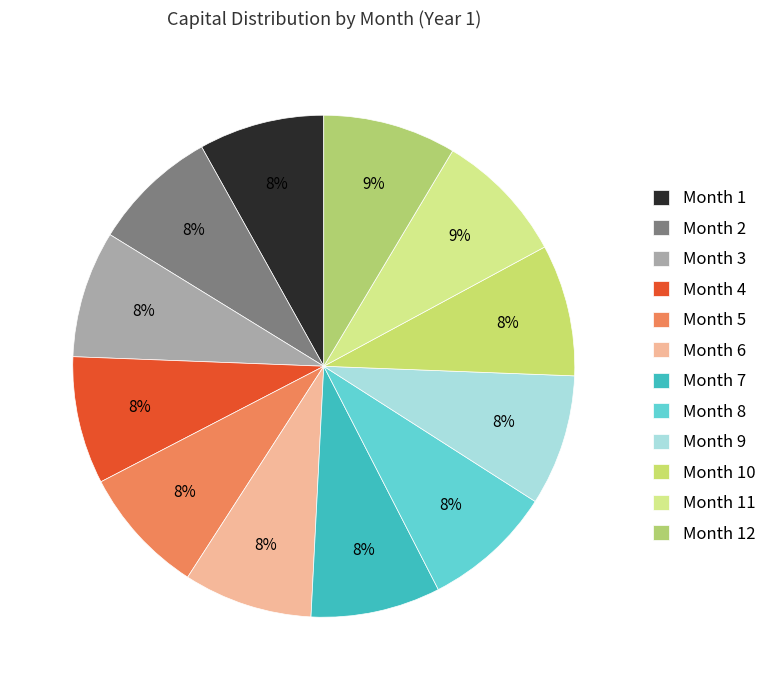

How many segments does this pie chart have?

12